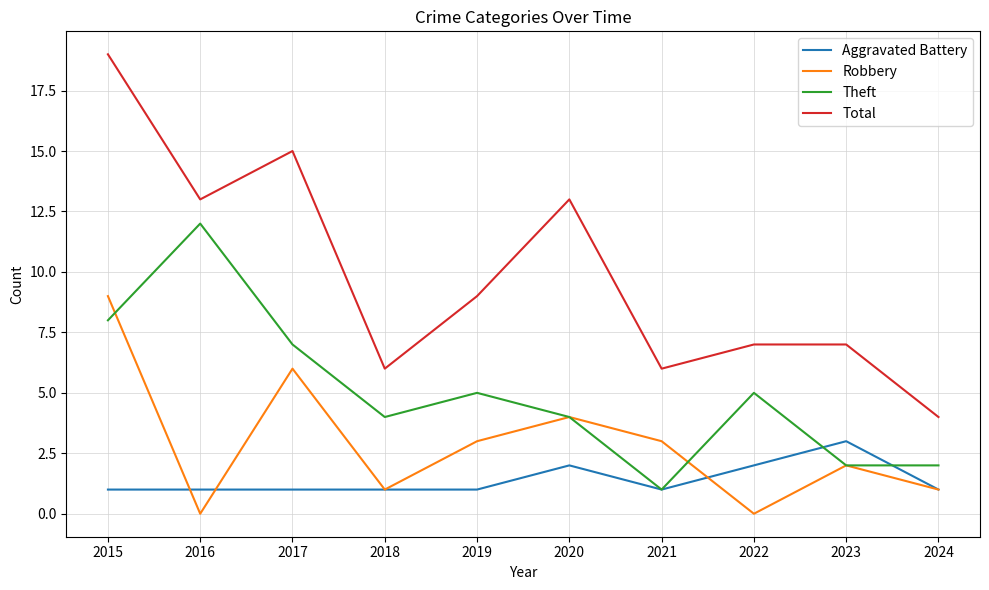

What is the difference between the maximum and second lowest values in the Theft series?

10